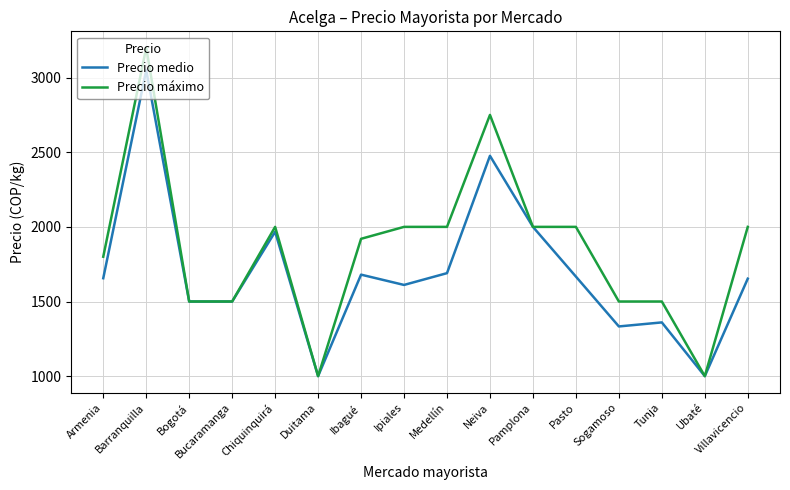

What is the total value across all series at Medellín?

3690